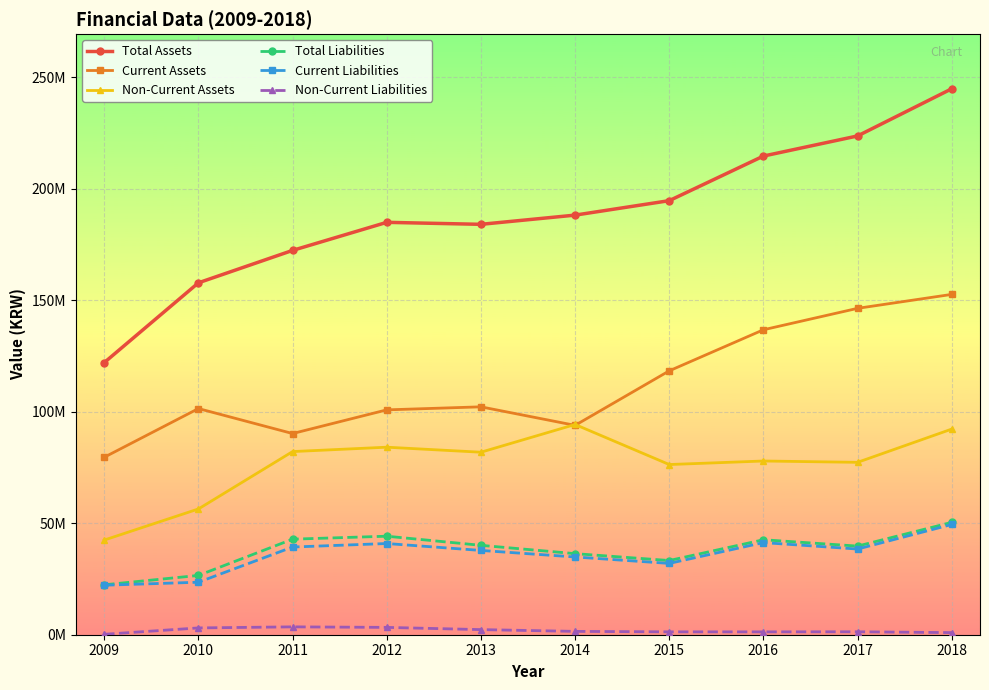

What is the average value of the Non-Current Assets series?

76474874